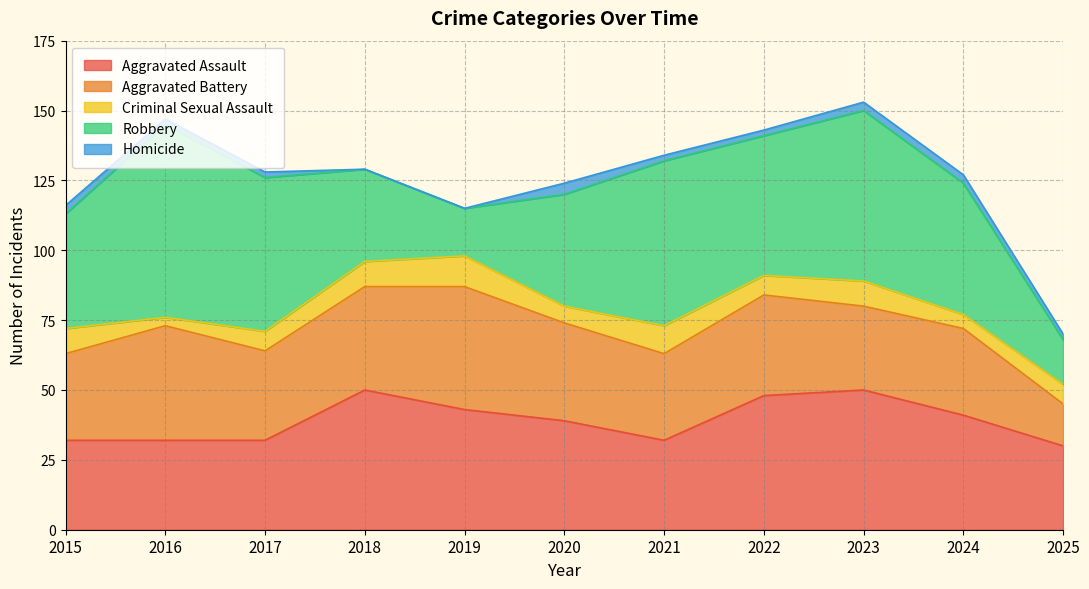

List the series in order of their peak value, highest first.

Robbery, Aggravated Assault, Aggravated Battery, Criminal Sexual Assault, Homicide